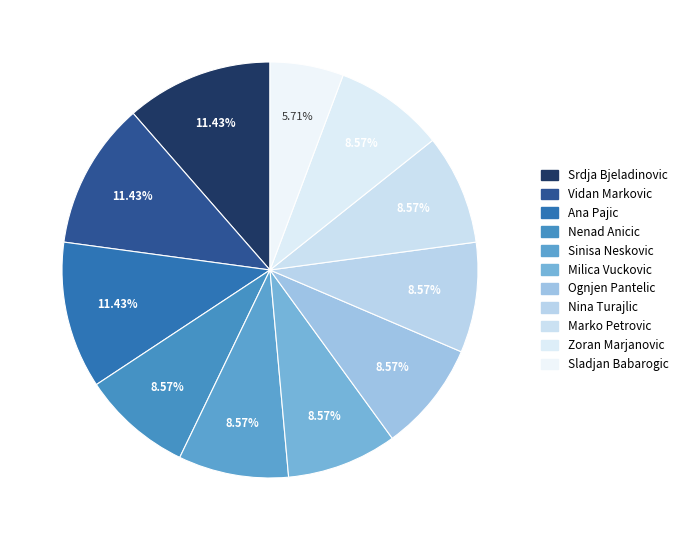

How many slices are in this pie chart?

11